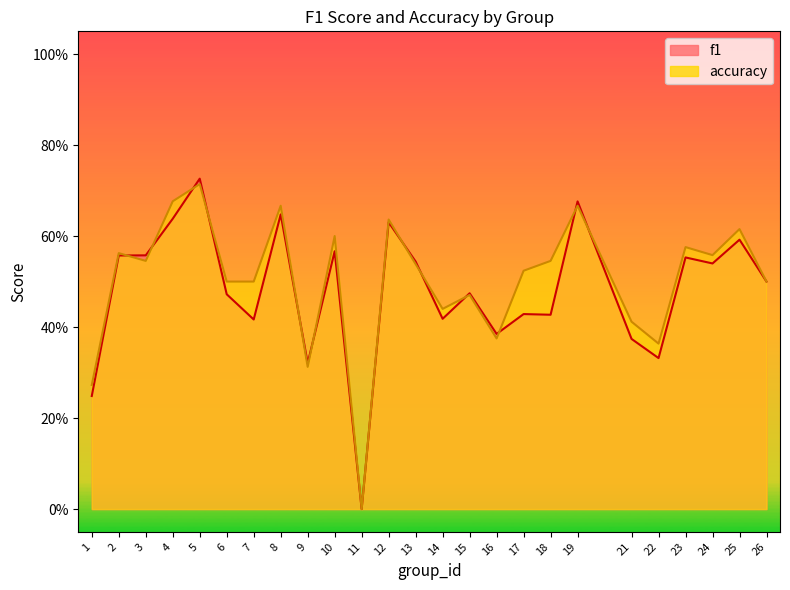

Read the f1 value at 23.

0.6